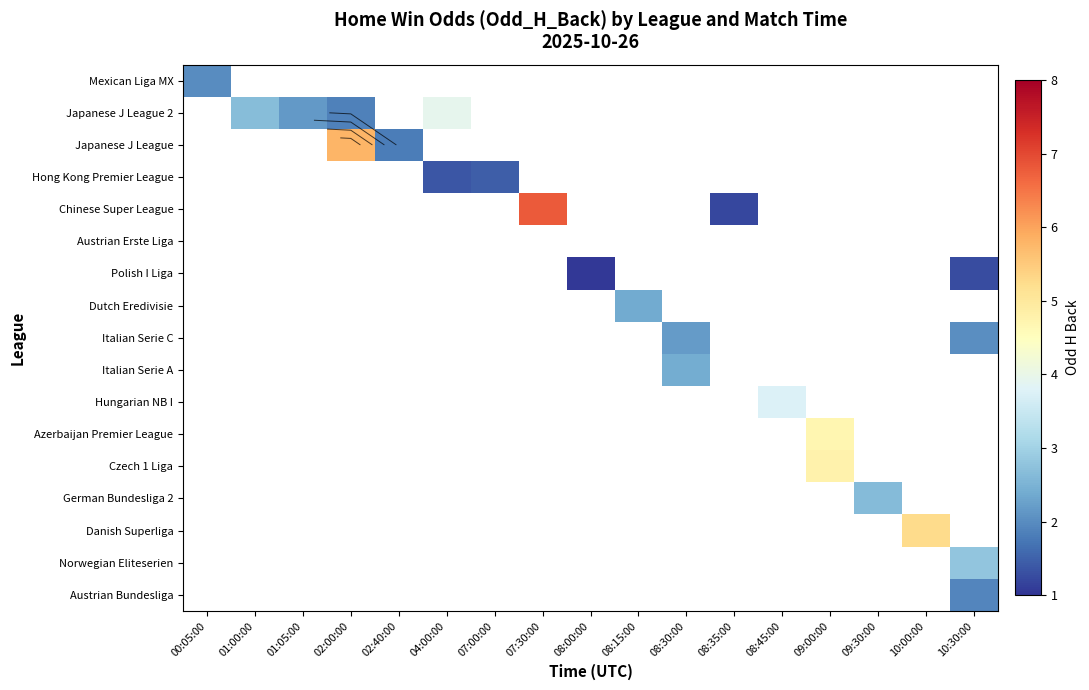

Between 08:35:00 and 02:00:00, which is larger?

02:00:00